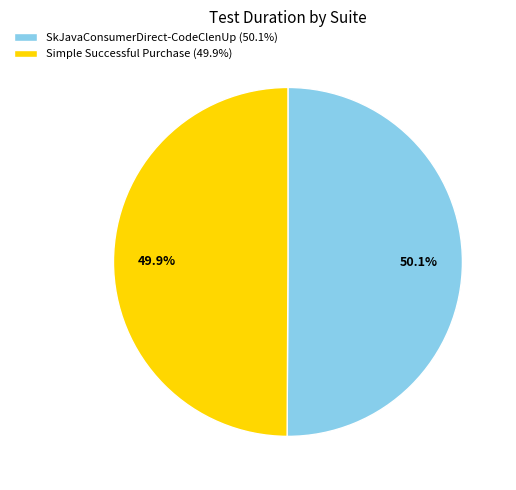

What is the ratio of the value at Simple Successful Purchase to the value at SkJavaConsumerDirect-CodeClenUp?

1.0